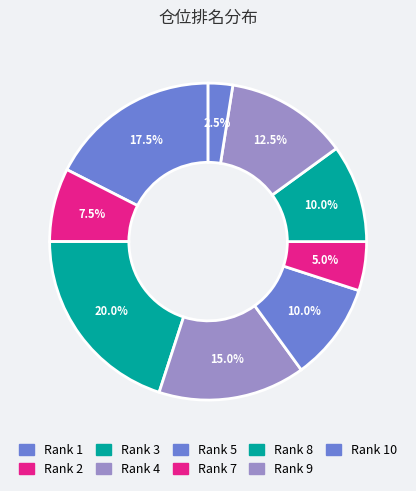

How many segments does this pie chart have?

9